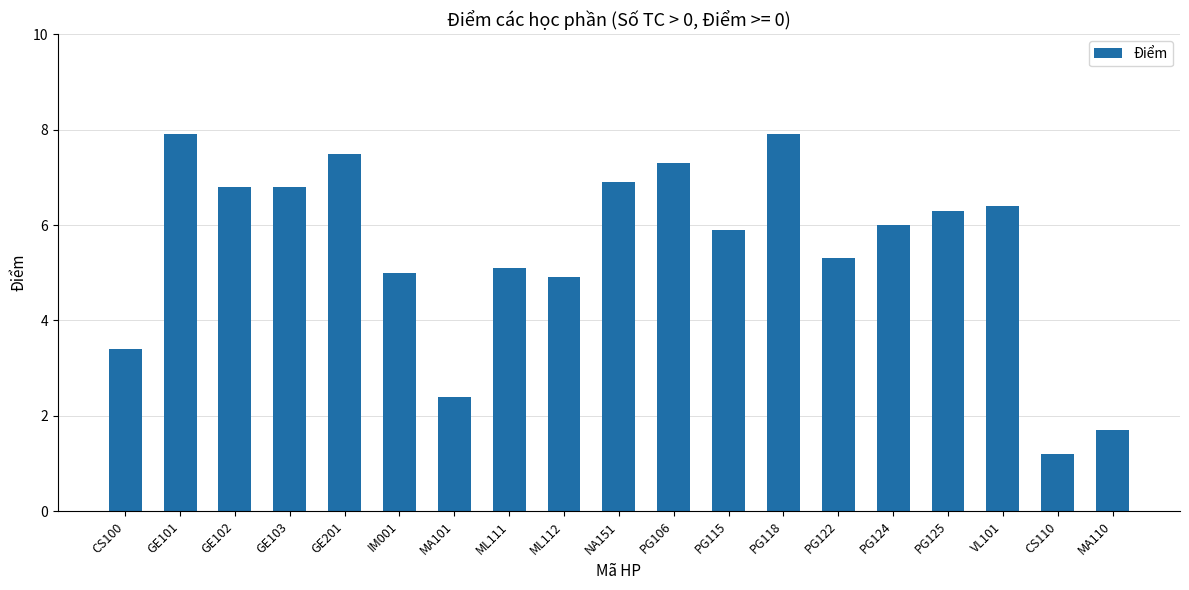

Reading left to right, list all the values displayed in this chart.

3.4	7.9	6.8	6.8	7.5	5.0	2.4	5.1	4.9	6.9	7.3	5.9	7.9	5.3	6.0	6.3	6.4	1.2	1.7